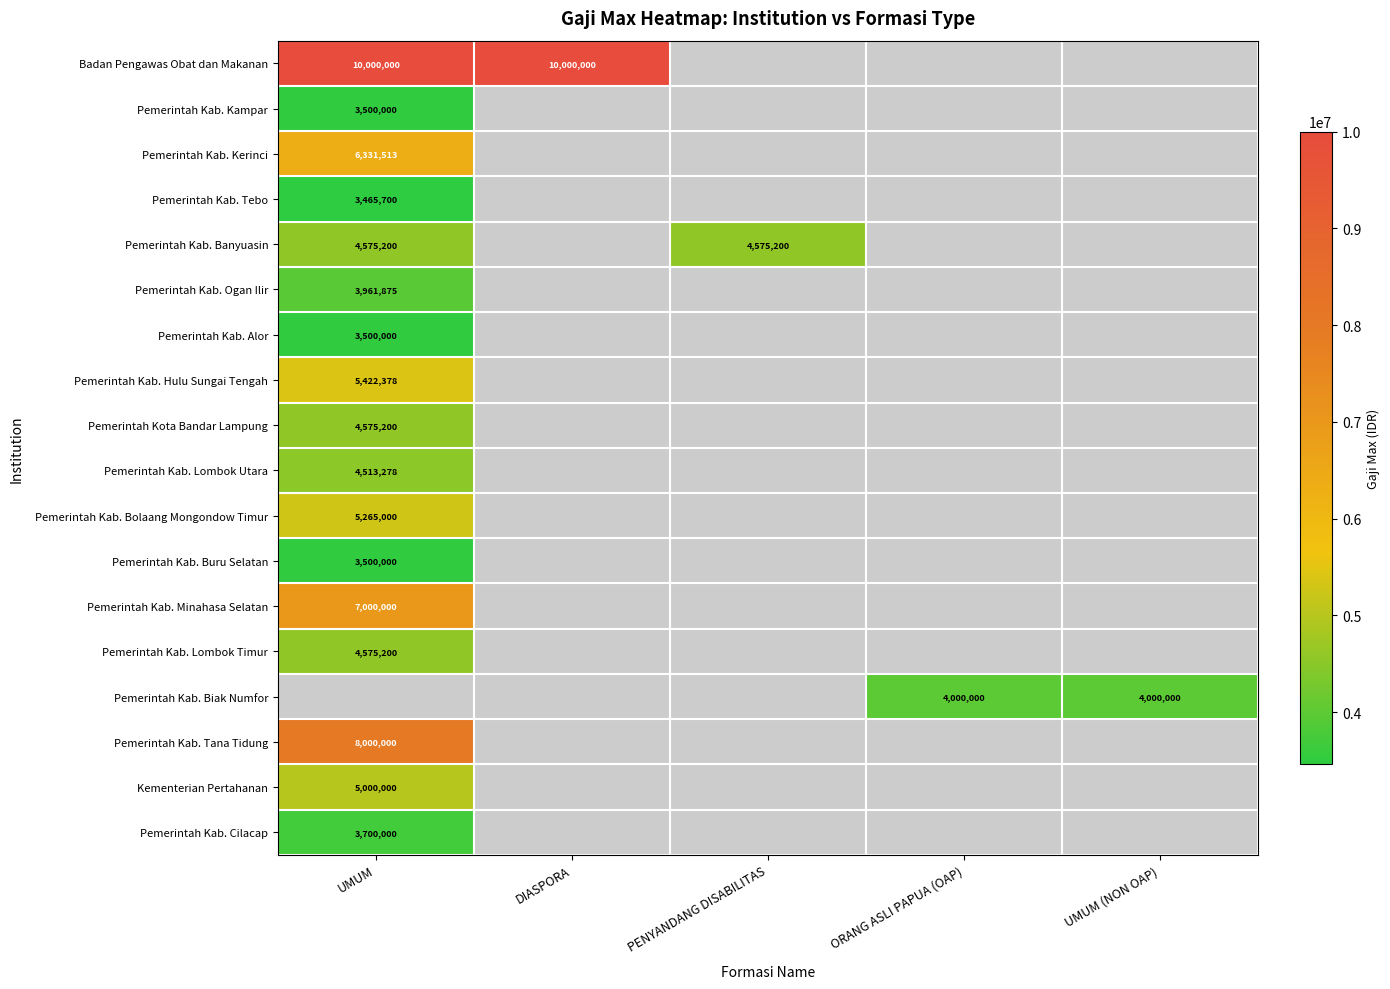

The value of Pemerintah Kab. Tana Tidung at UMUM is 10642828. True or false?

False